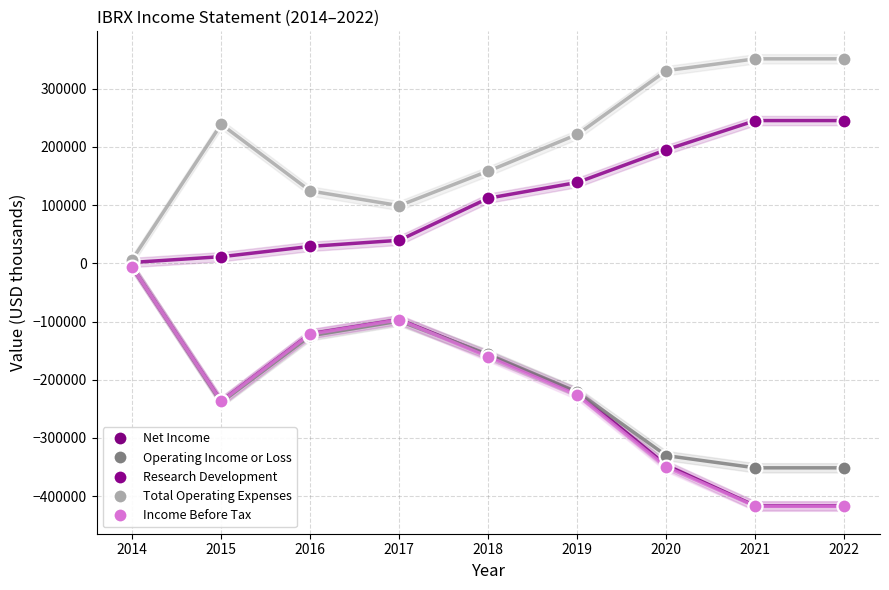

What is the difference between the Operating Income or Loss values at 2020 and 2016?

205800